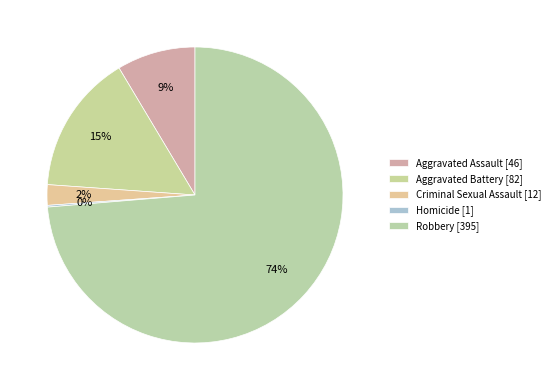

The Criminal Sexual Assault slice represents 2% of the pie. True or false?

True